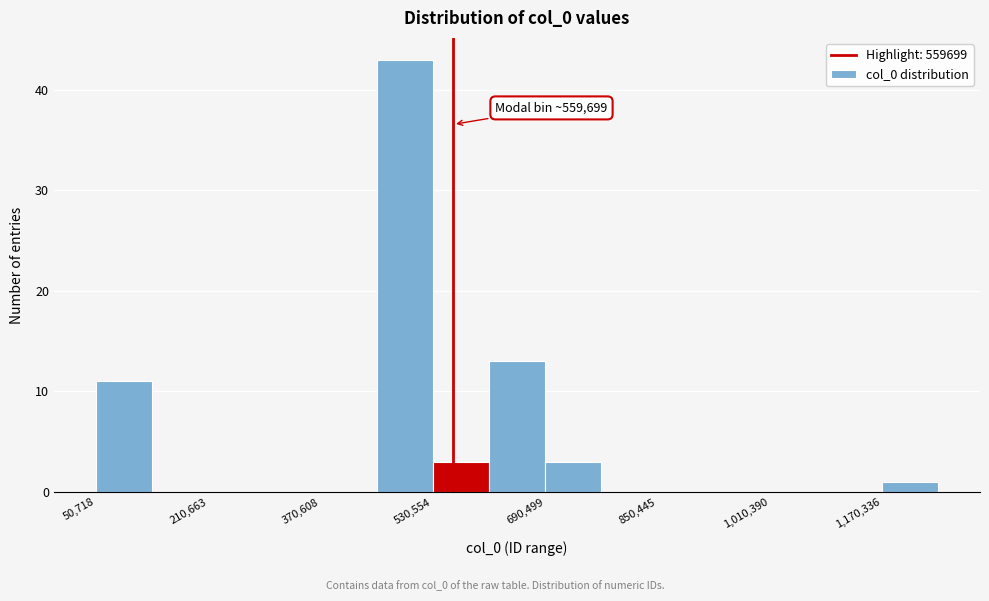

Read against the x-axis, roughly where is the centre of the tallest bar?

500000